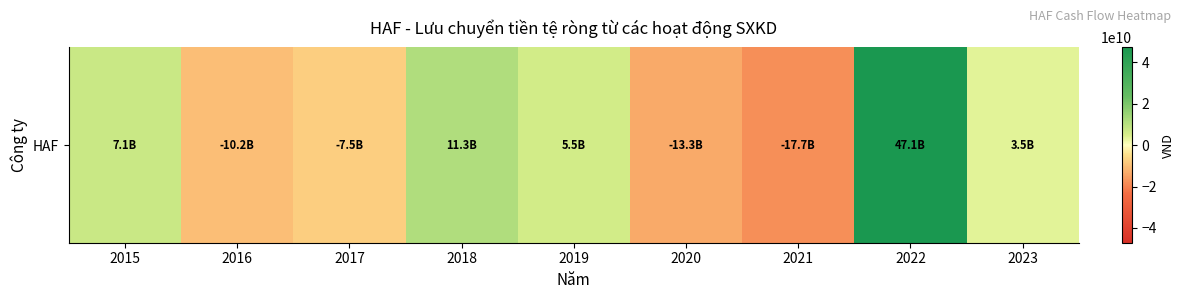

At which category does the chart reach its peak across all series?

2022